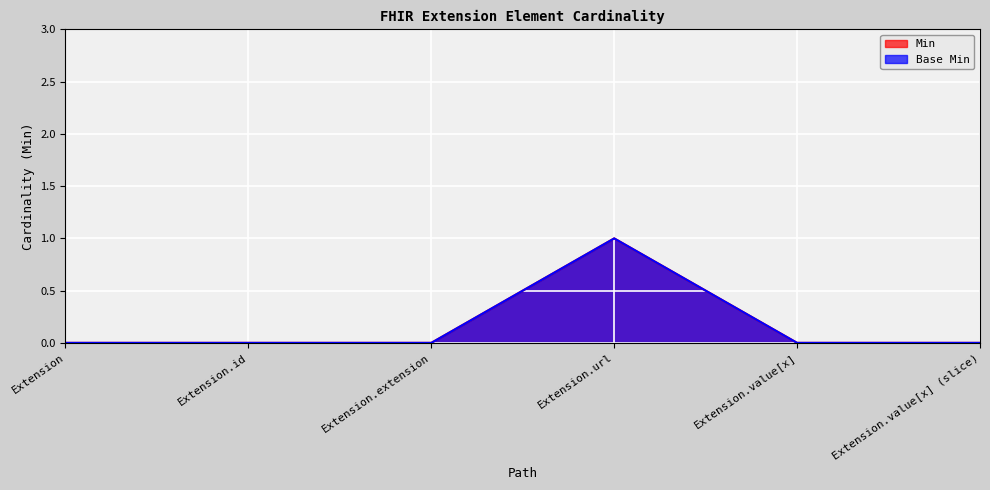

What is the difference between the maximum and minimum values in the Min series?

1